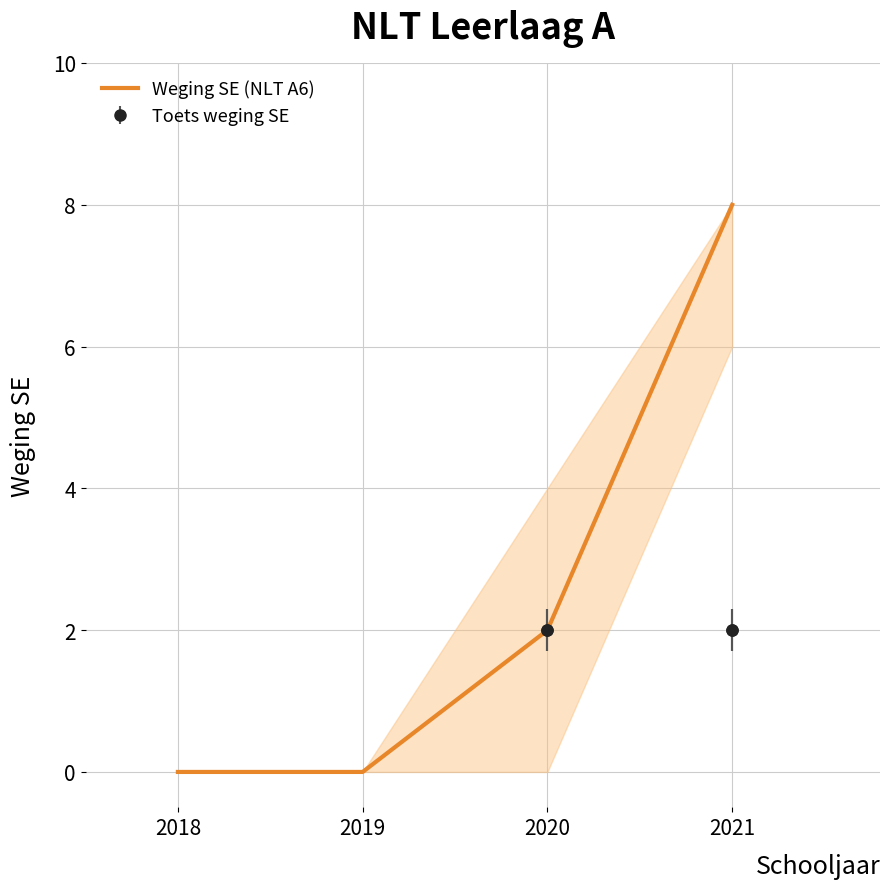

What is the difference between the values at 2021 and 2018?

8